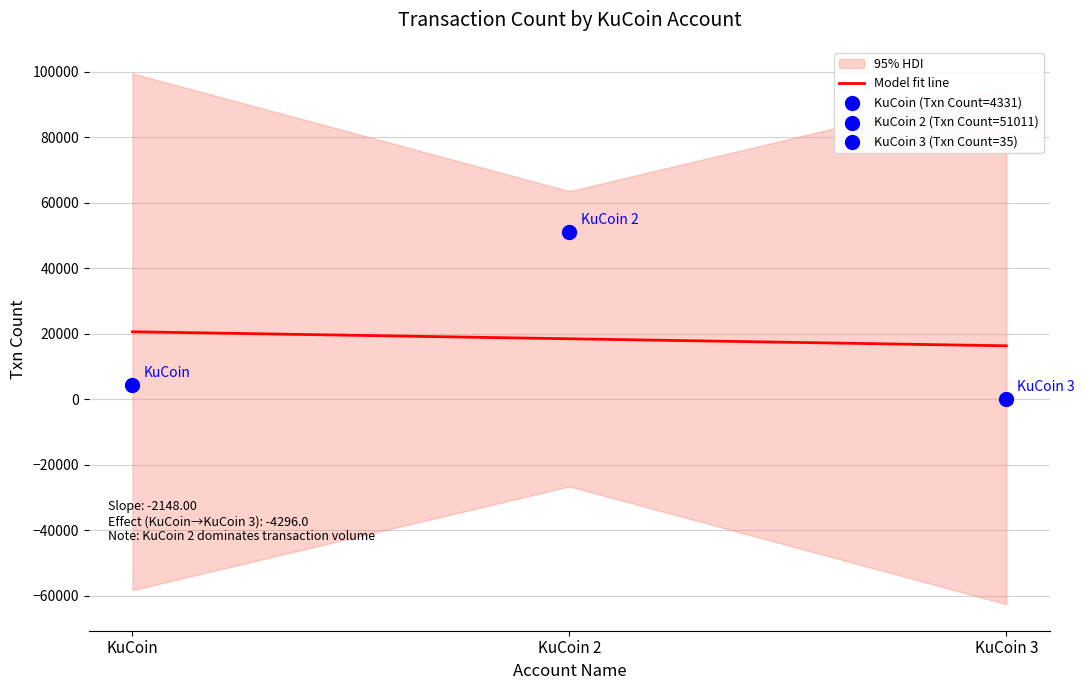

Which has a higher value, KuCoin 3 or KuCoin?

KuCoin